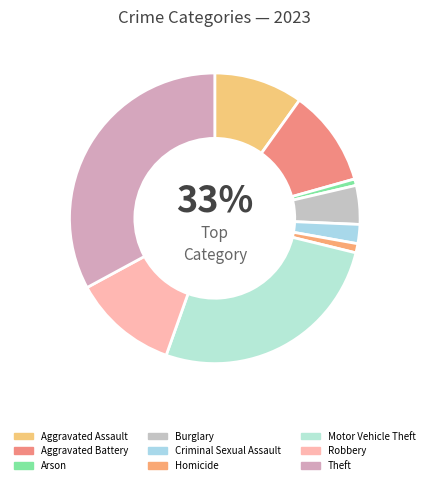

Which category has the smallest portion of the pie?

Arson